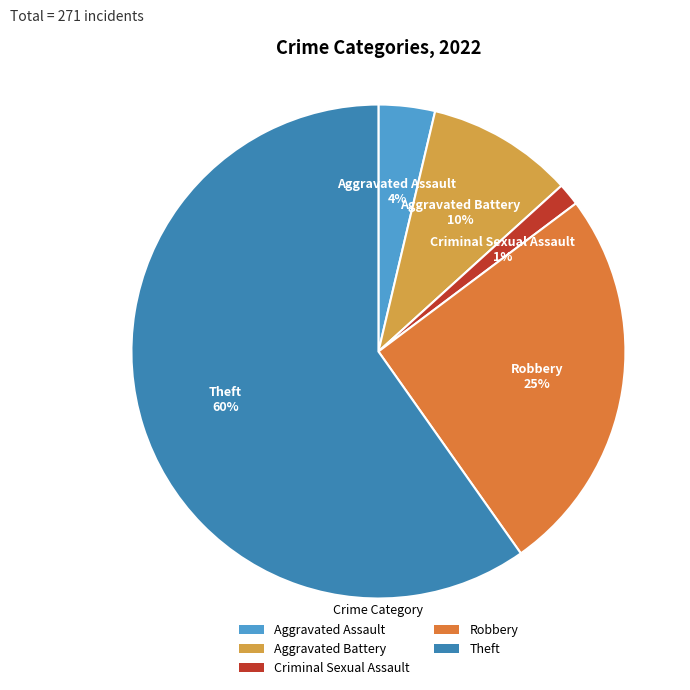

Rank the categories by value from lowest to highest.

Criminal Sexual Assault, Aggravated Assault, Aggravated Battery, Robbery, Theft